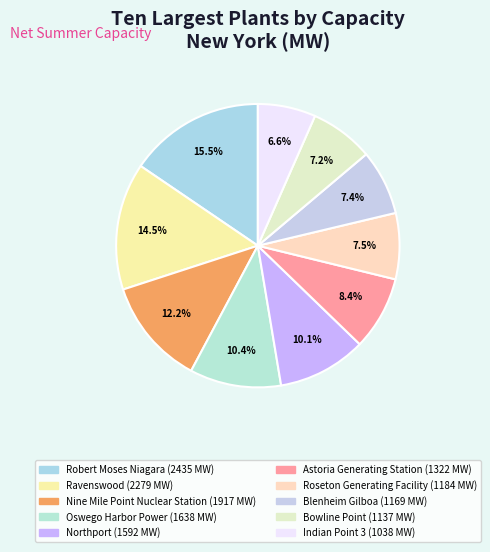

Is the sum of Nine Mile Point Nuclear Station and Astoria Generating Station greater than half?

No